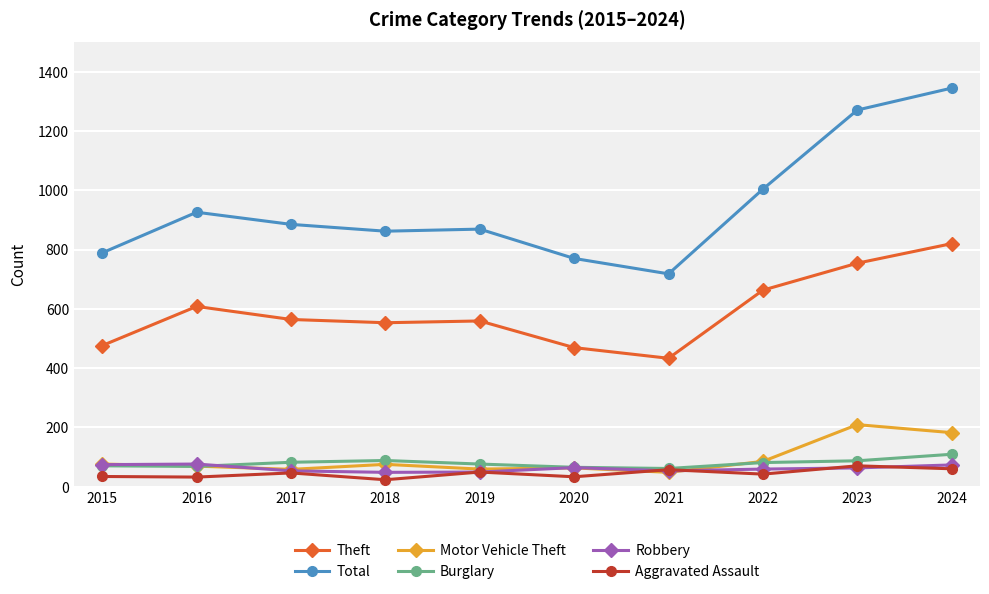

True or false: Burglary and Theft cross at least once.

False